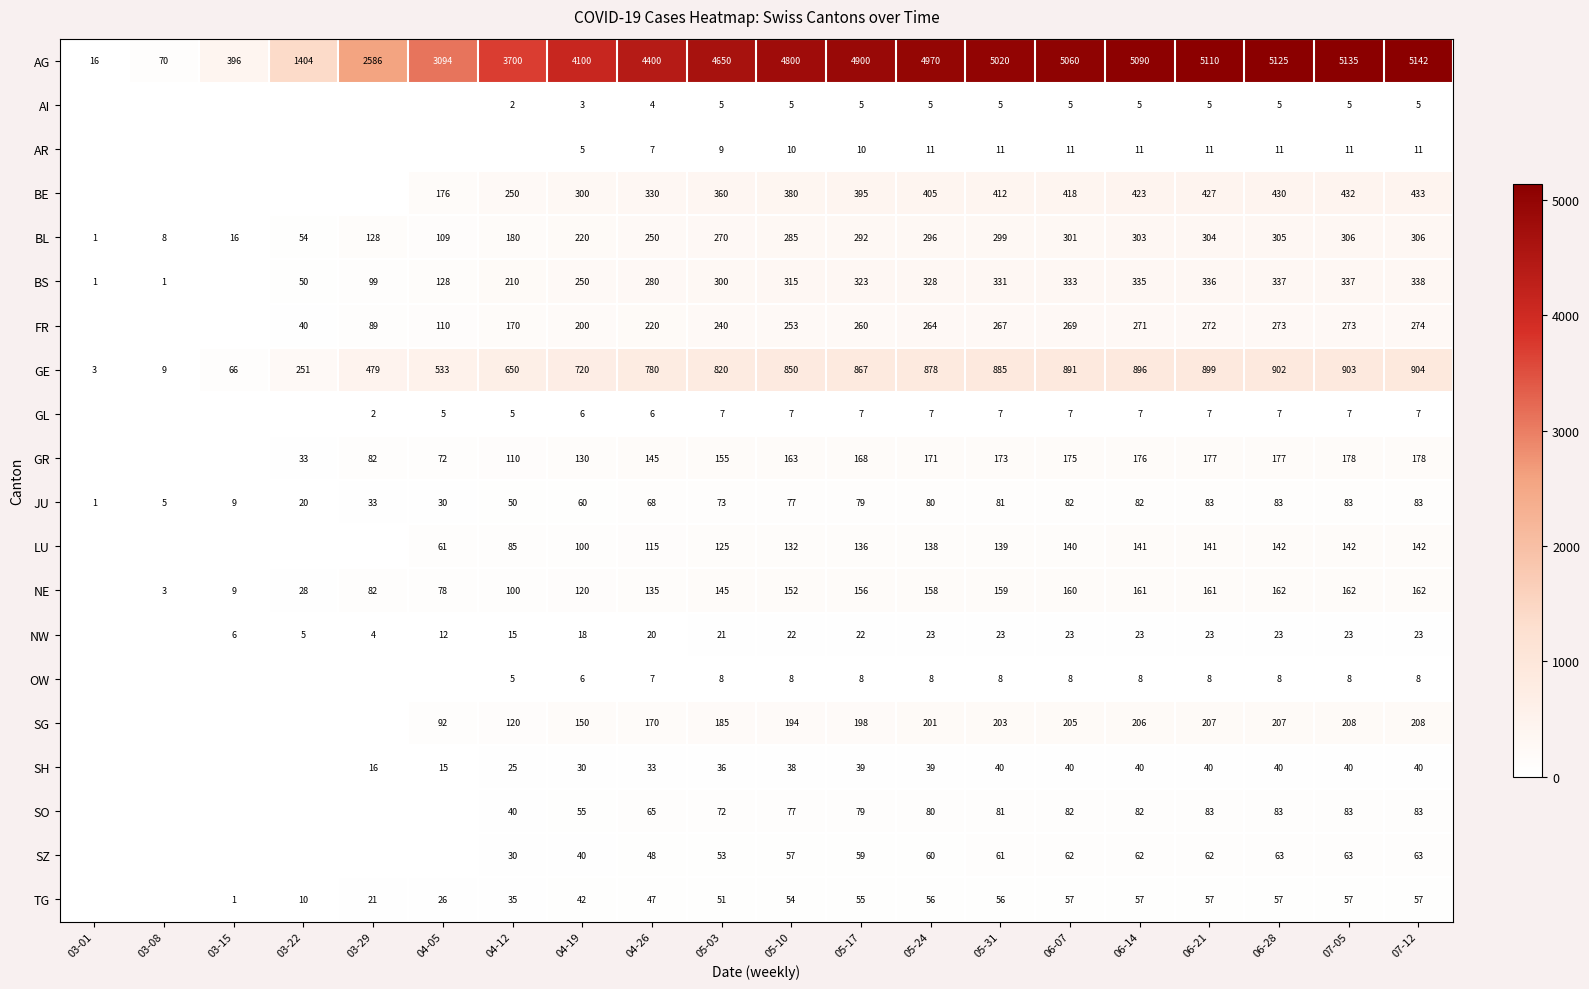

What is the sum of the SZ values at 05-17 and 04-26?

107